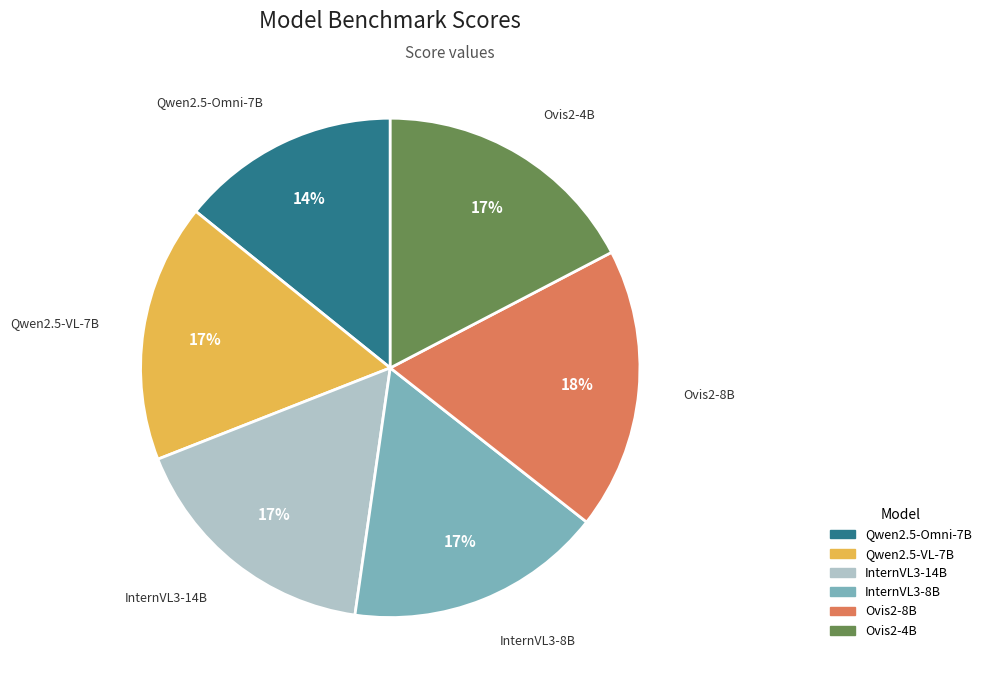

Which slice is the largest?

Ovis2-8B